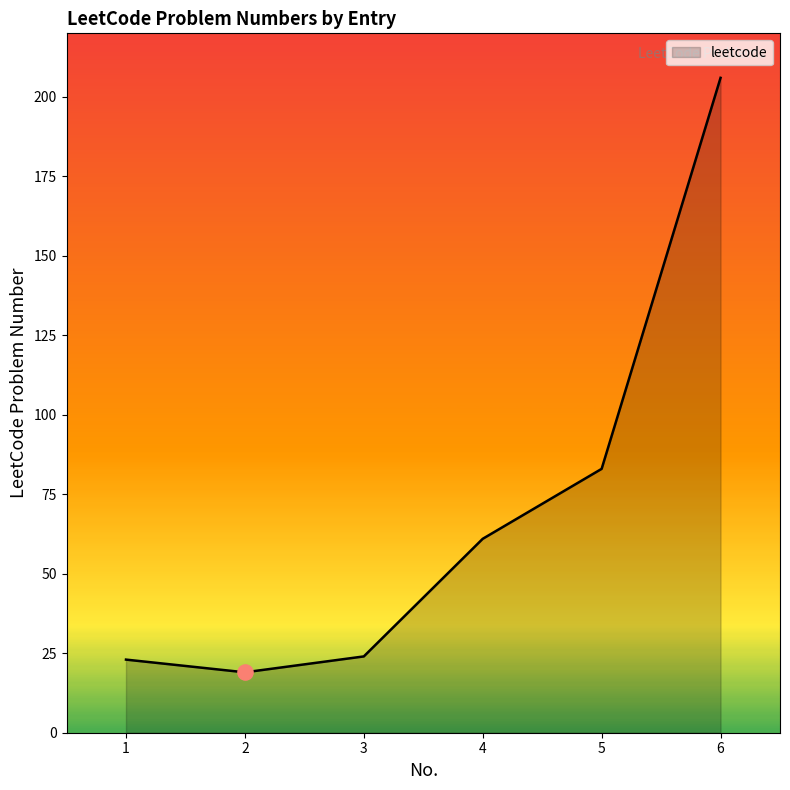

What is the ratio of the value at 4 to the value at 6?

0.3